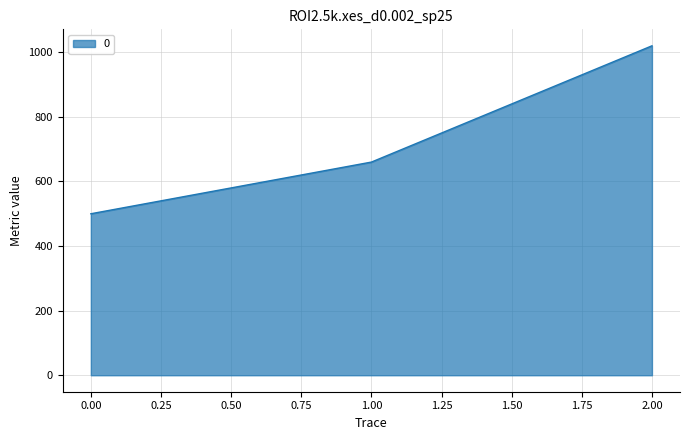

What is the smallest value displayed?

500